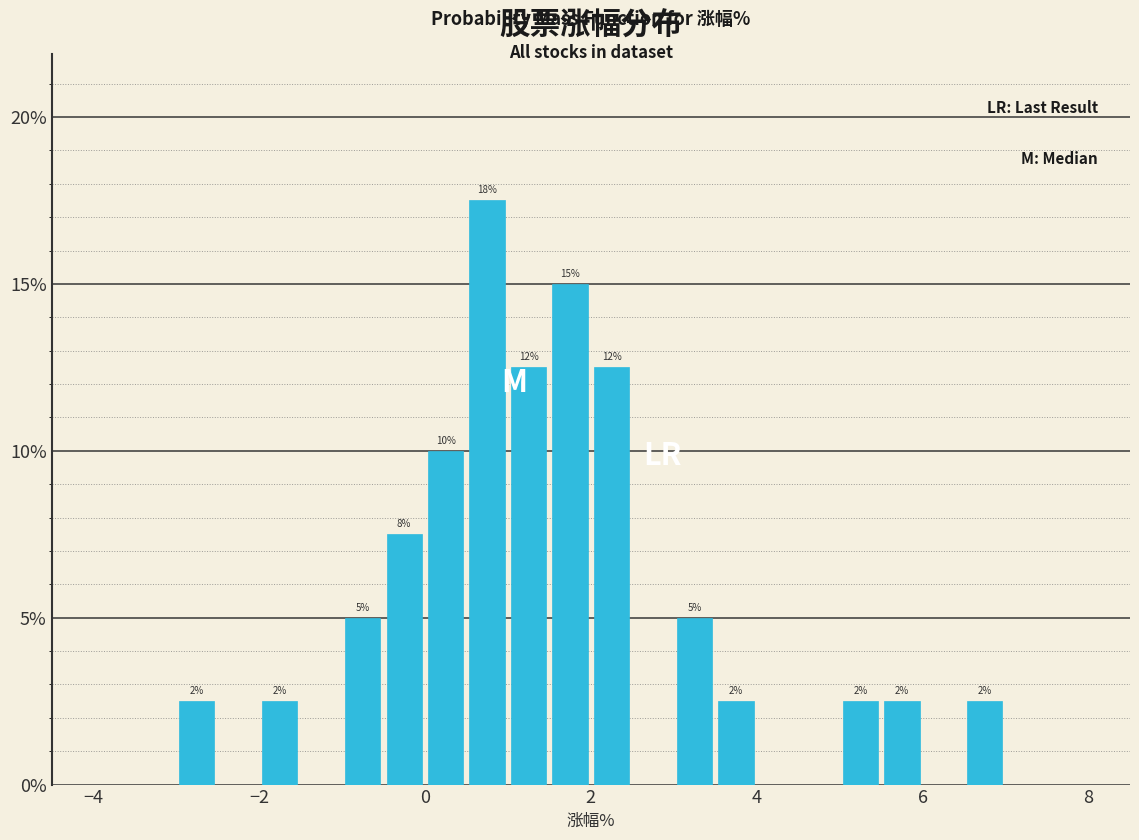

Read against the x-axis, roughly where is the centre of the tallest bar?

0.8